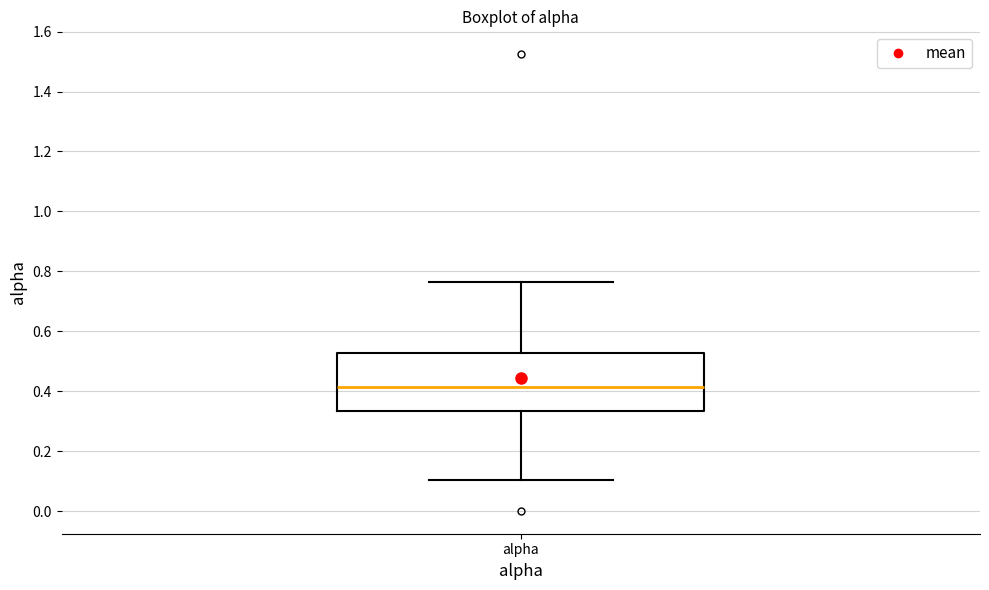

Transcribe this box plot: give where the median line is, the range the box spans, and where the two whiskers end, as read against the y-axis. The values are not printed on the chart, so give them approximately, as read against the axis.

median 0.42, box 0.34 to 0.52, whiskers 0.10 to 0.76